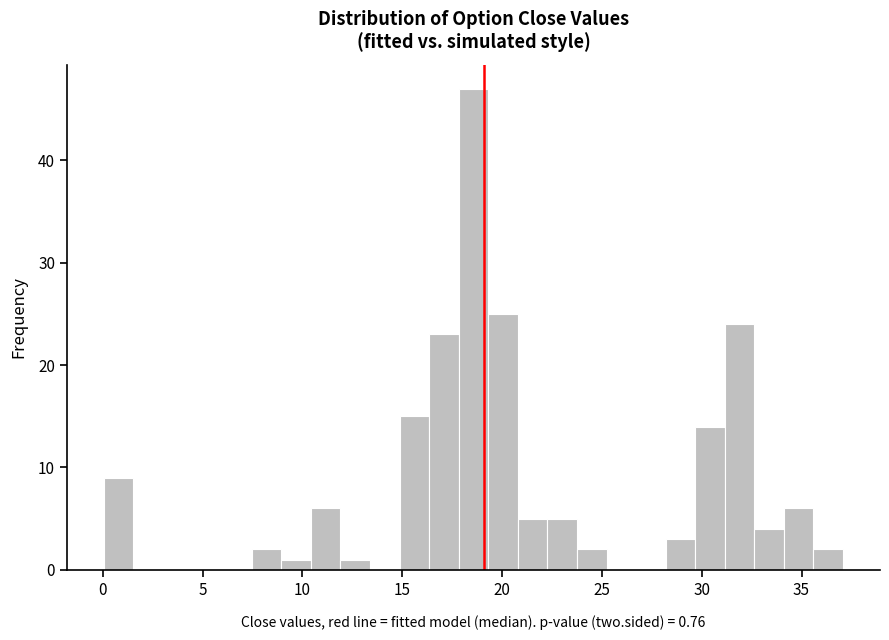

Read against the x-axis, roughly where is the centre of the tallest bar?

18.5